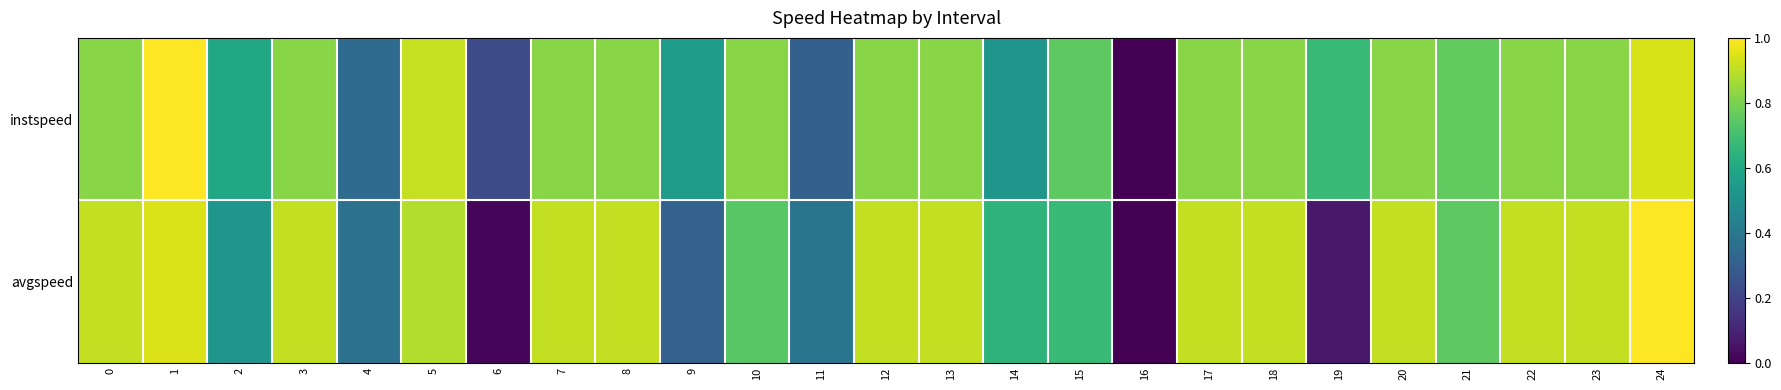

How many data points does each series have?

25